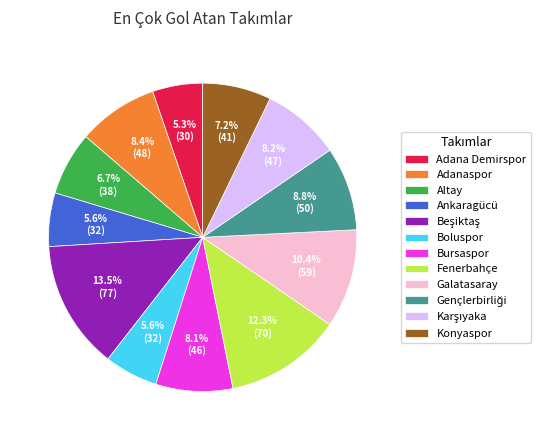

Approximately how many times larger is the value at Boluspor compared to Fenerbahçe?

0.5